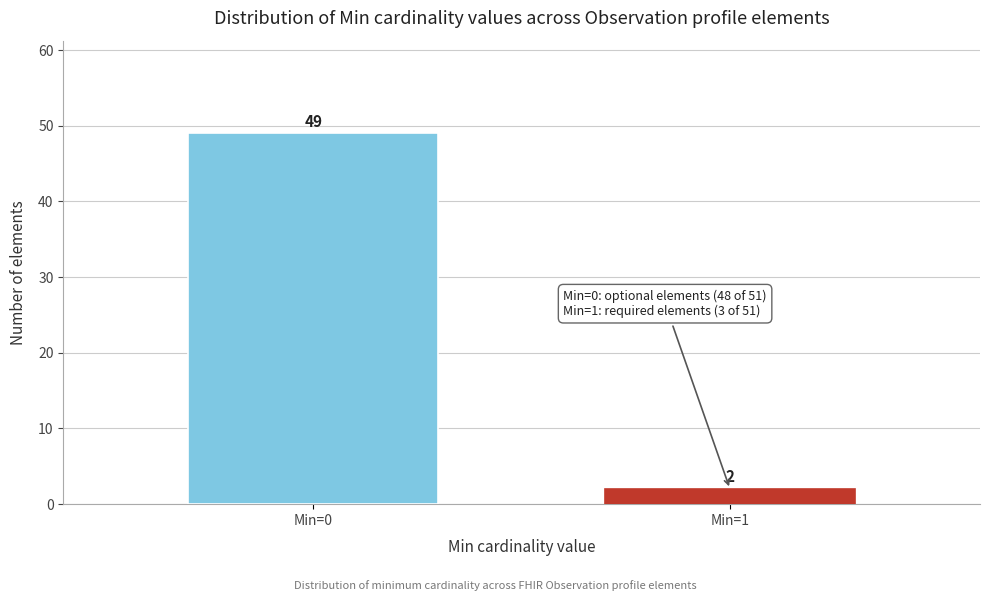

Reading left to right, list all the values displayed in this chart.

Min=0=49	Min=1=2